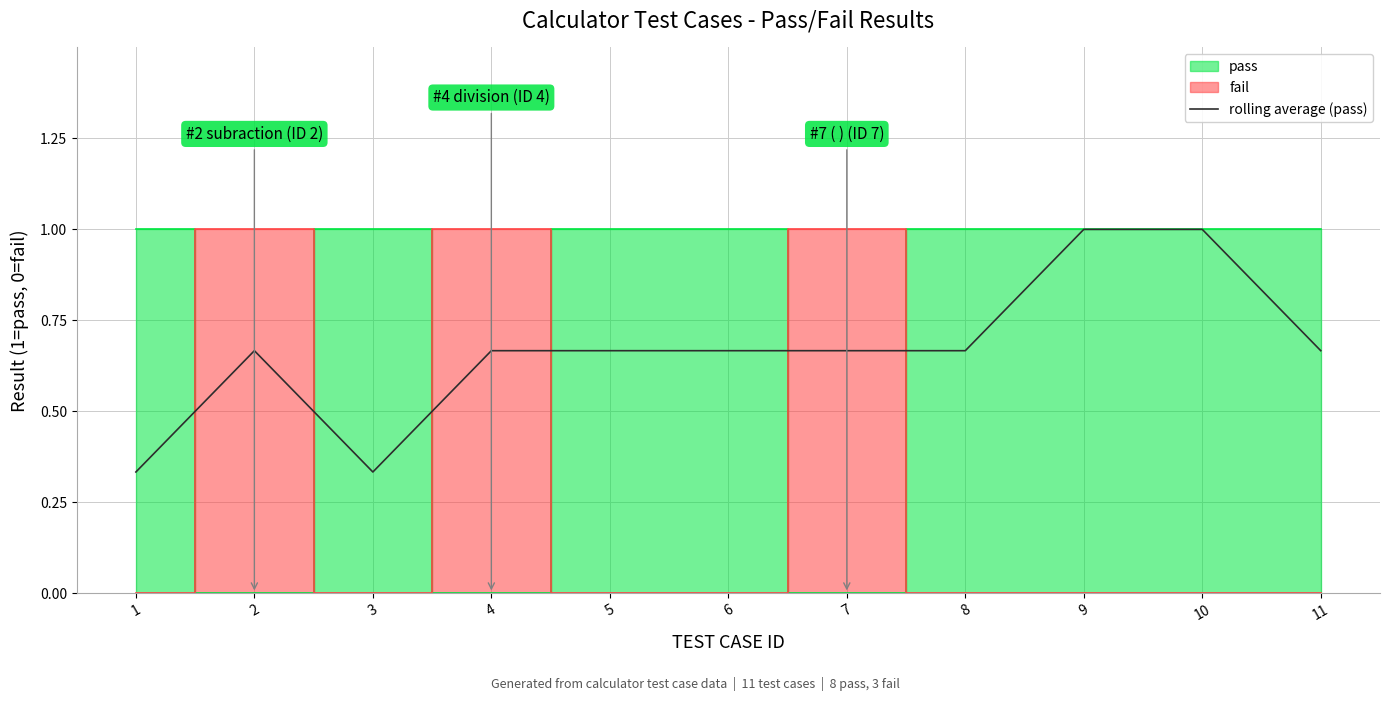

Reading left to right, list all the values displayed in this chart.

0.3	0.7	0.3	0.7	0.7	0.7	0.7	0.7	1.0	1.0	0.7